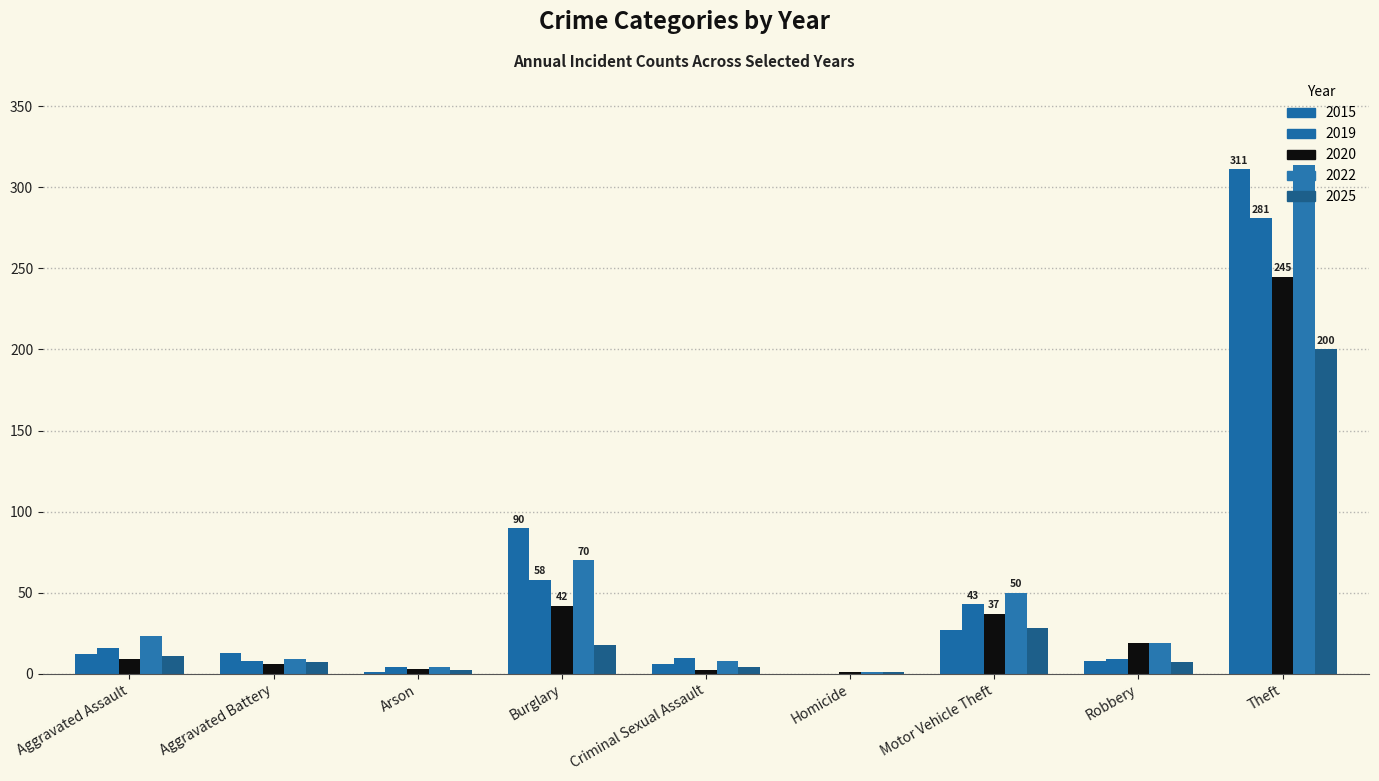

Are the bars grouped side by side (vs. stacked)?

Yes